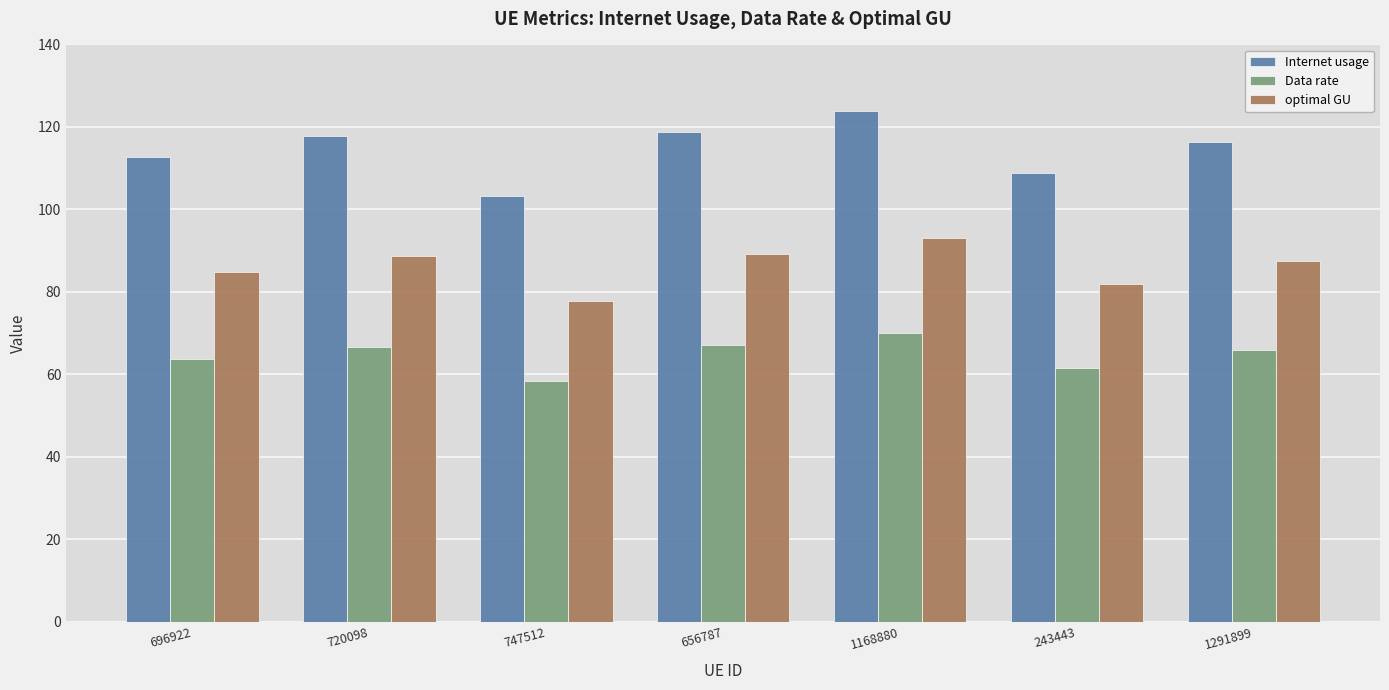

At 656787, list the series in order from smallest to largest.

Data rate, optimal GU, Internet usage